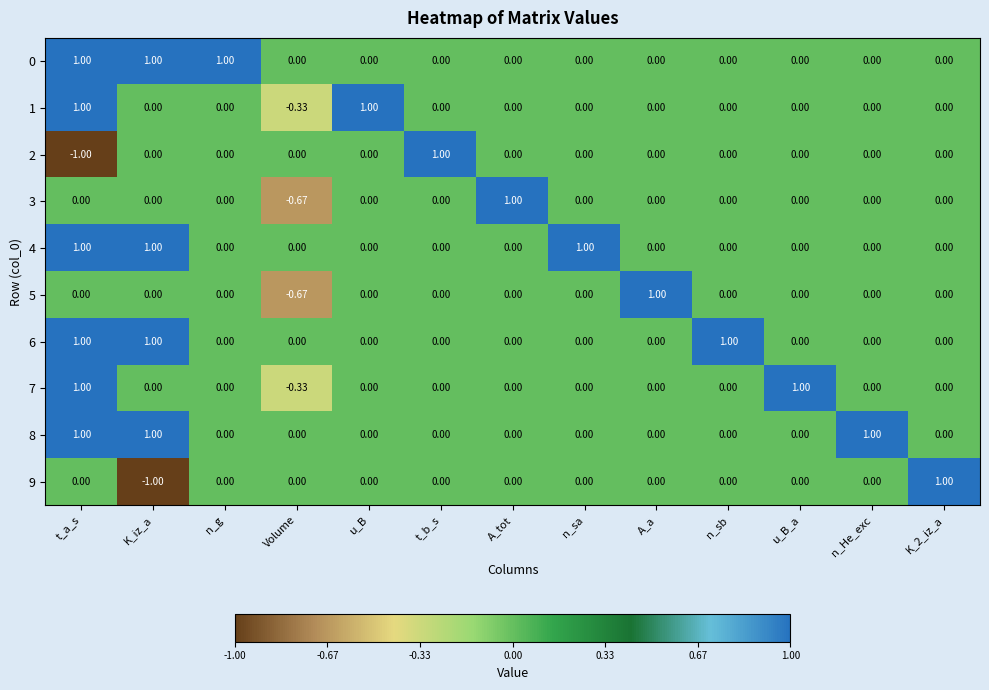

At which category is the sum across all series the highest?

t_a_s